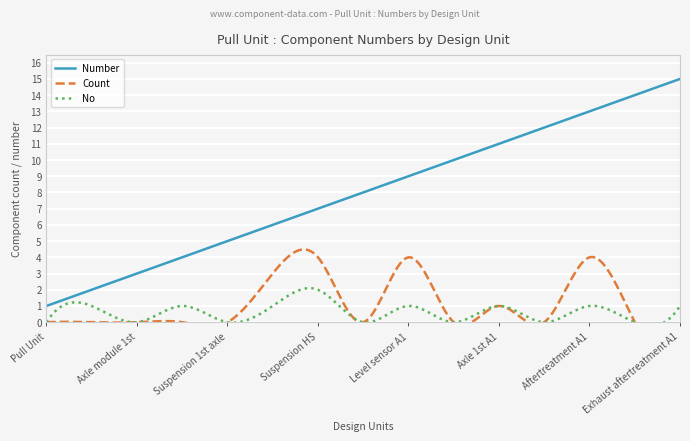

Which series has the largest total across all categories?

Number